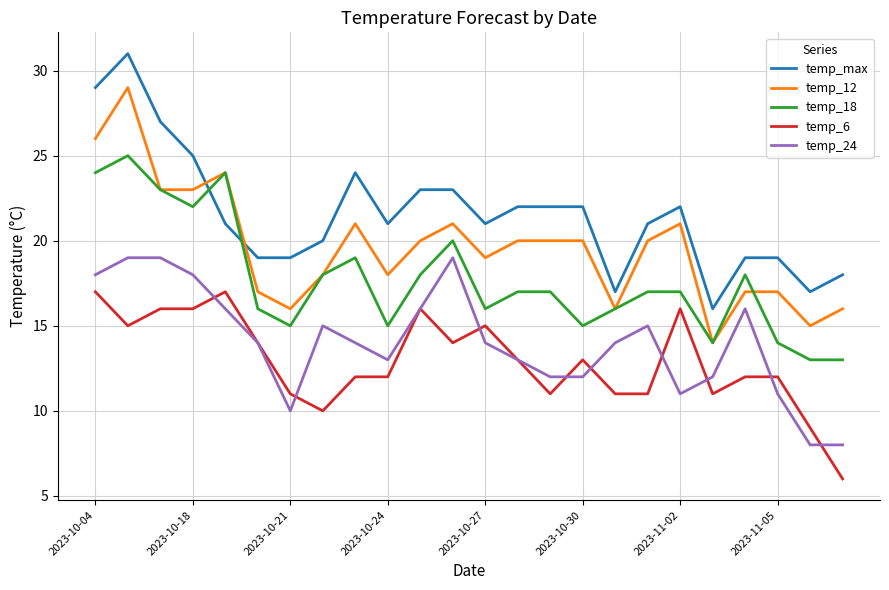

Which series has the largest total across all categories?

temp_max